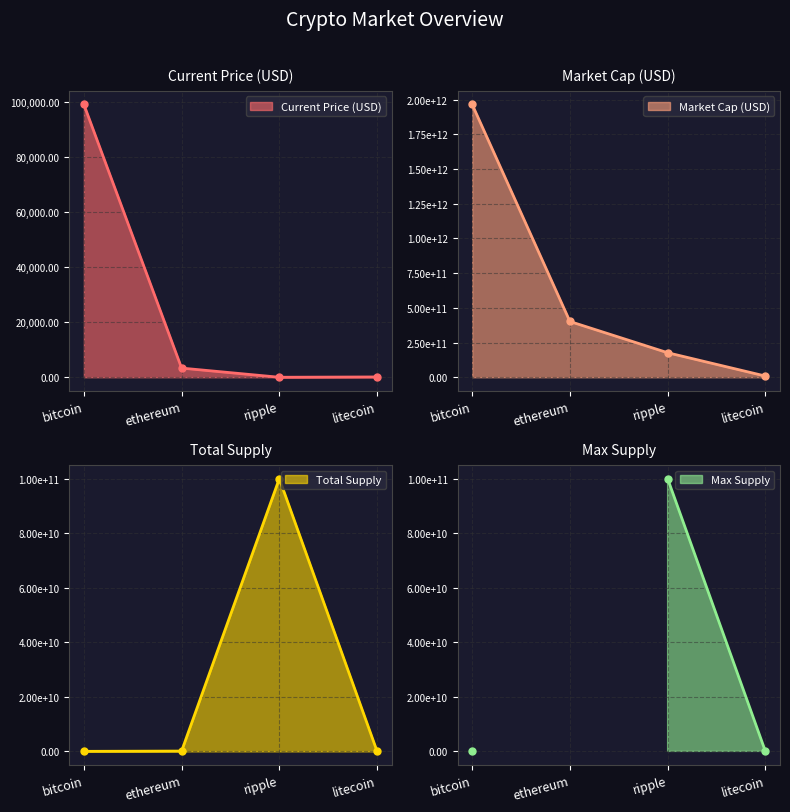

Where is Total Supply nearest to the value 50003242122?

ethereum